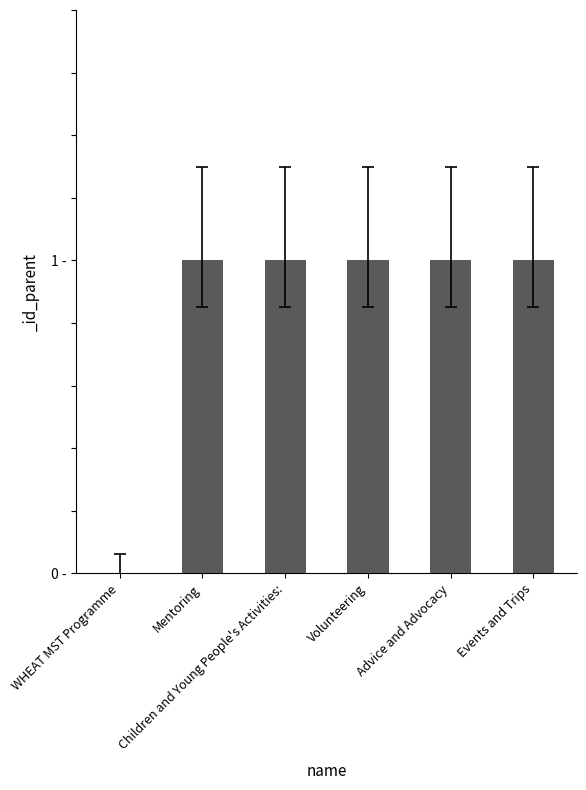

How many data points does each series have?

6